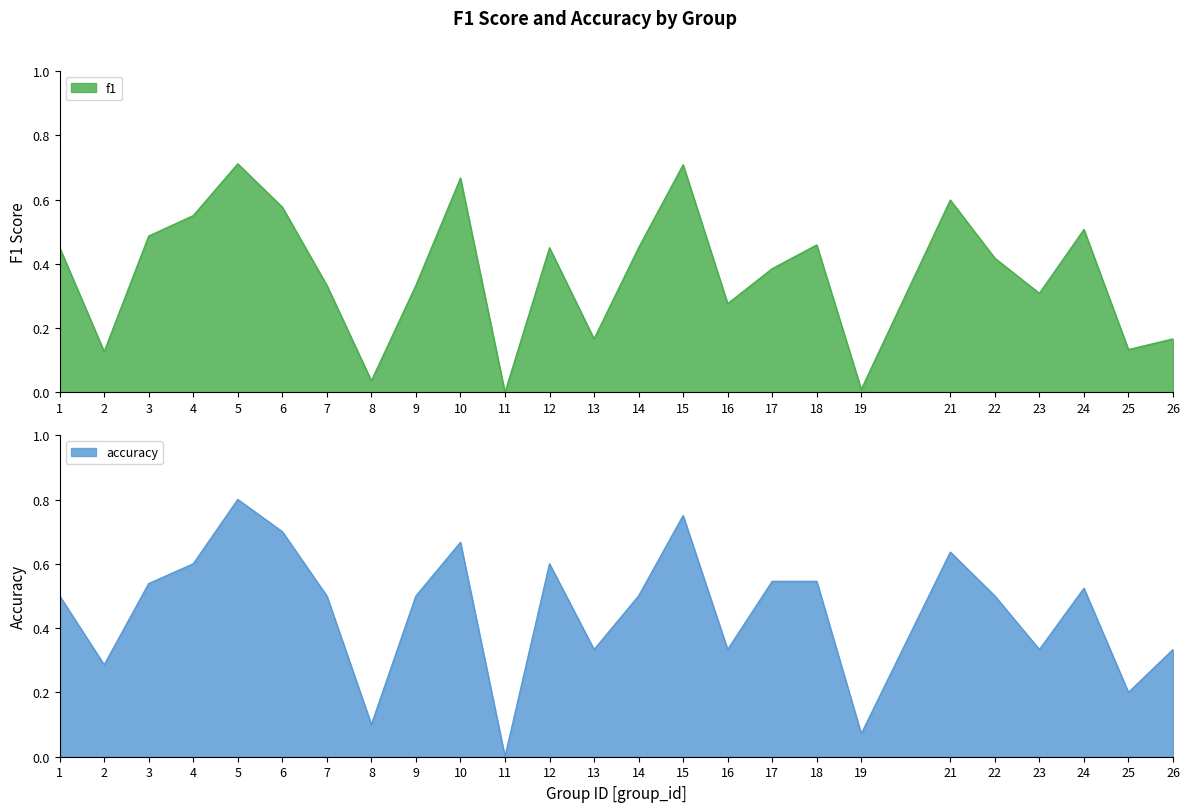

In f1, how many points are lower than both neighbors (excluding endpoints)?

8